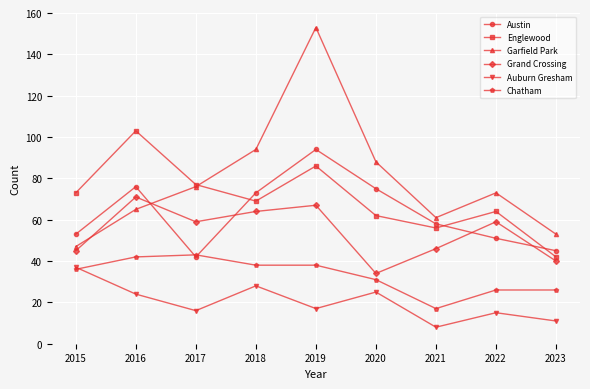

At which label does Austin first exceed 58?

2016